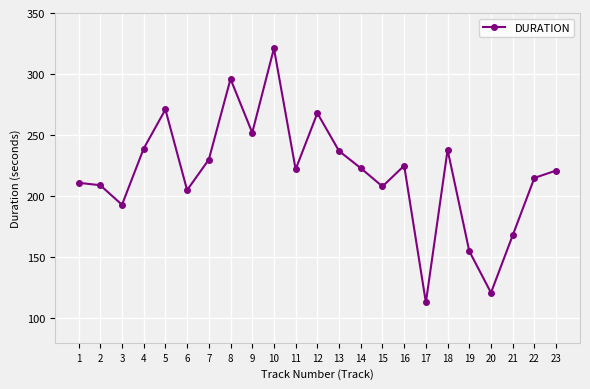

What value does the data have at 1?

211